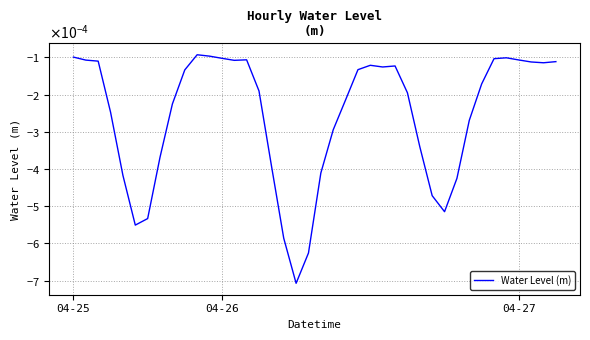

Does the chart have visible grid lines?

Yes